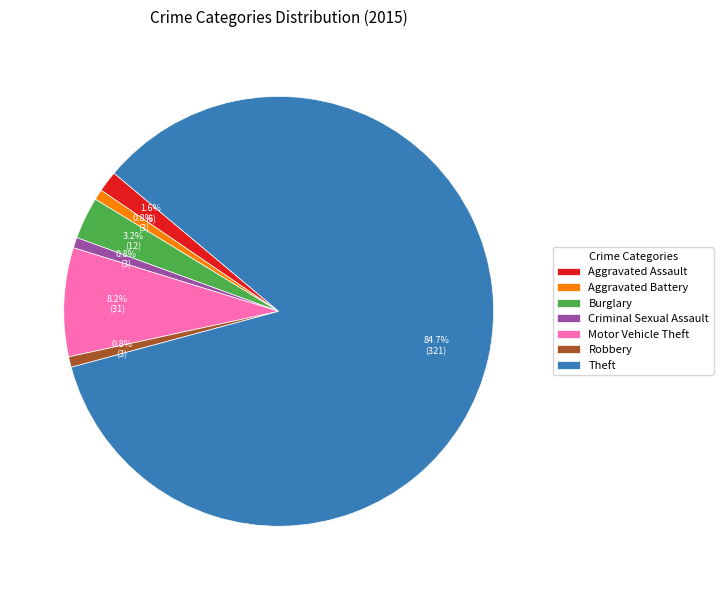

How many slices are in this pie chart?

7